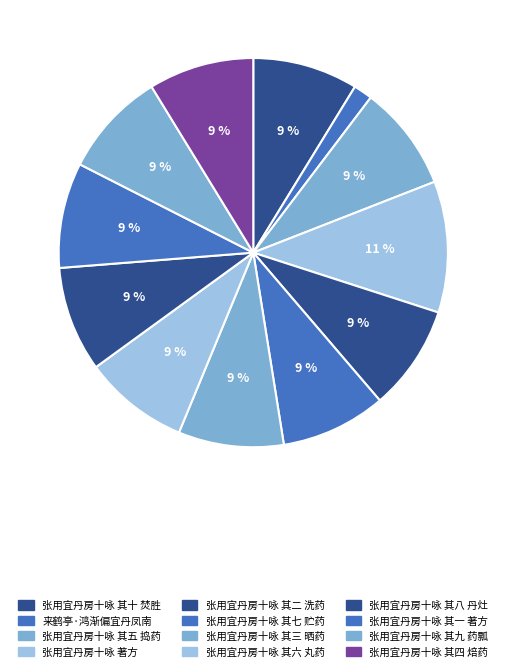

To the nearest percent, what is the difference between the 张用宜丹房十咏 其六 丸药 and 来鹤亭·鸿渐偏宜丹凤南 slice percentages?

7%